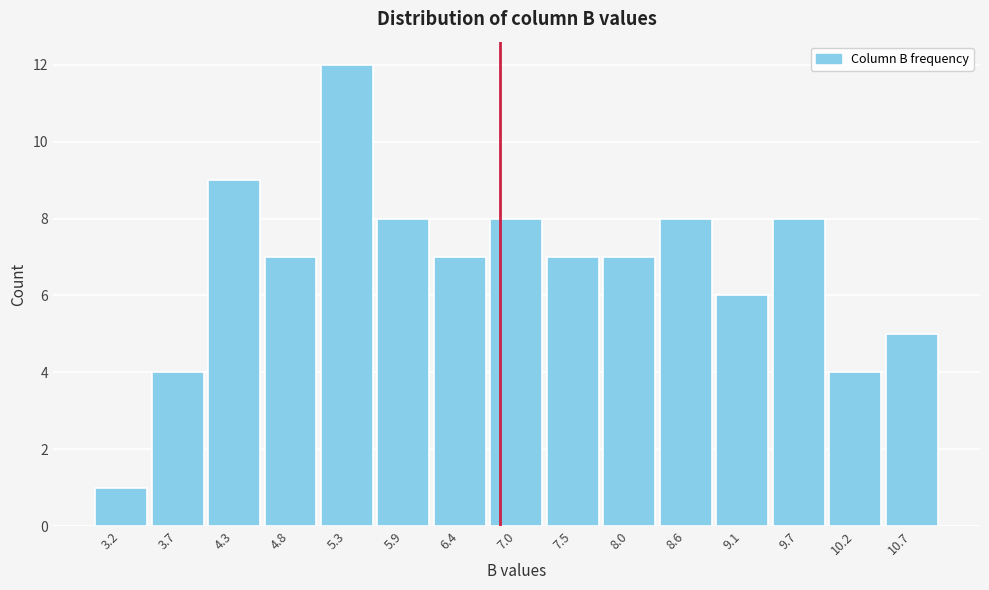

Reading left to right, transcribe this chart: for each bar, give the range it covers on the x-axis and its height. Neither the bar edges nor the heights are printed on the chart, so give them approximately, as read against the axes.

2.91 to 3.45: 1
3.45 to 3.99: 4
3.99 to 4.53: 9
4.53 to 5.07: 7
5.07 to 5.61: 12
5.61 to 6.15: 8
6.15 to 6.69: 7
6.69 to 7.23: 8
7.23 to 7.77: 7
7.77 to 8.31: 7
8.31 to 8.85: 8
8.85 to 9.39: 6
9.39 to 9.93: 8
9.93 to 10.47: 4
10.47 to 11.01: 5